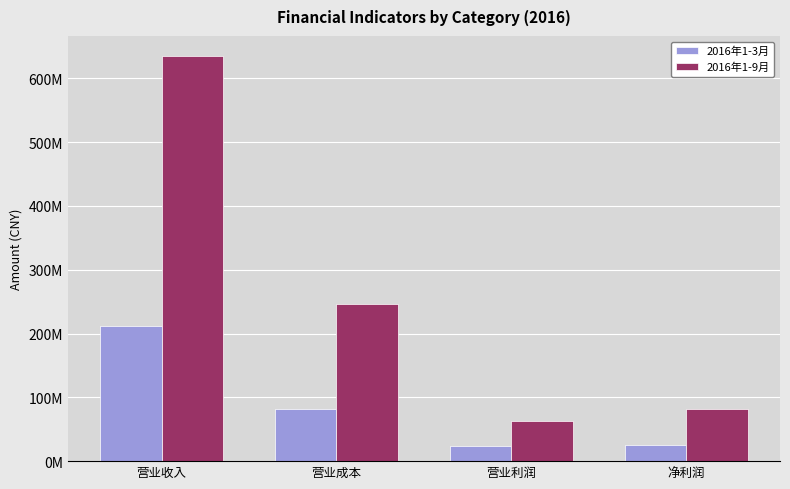

What is the minimum value for 2016年1-3月?

23573456.7